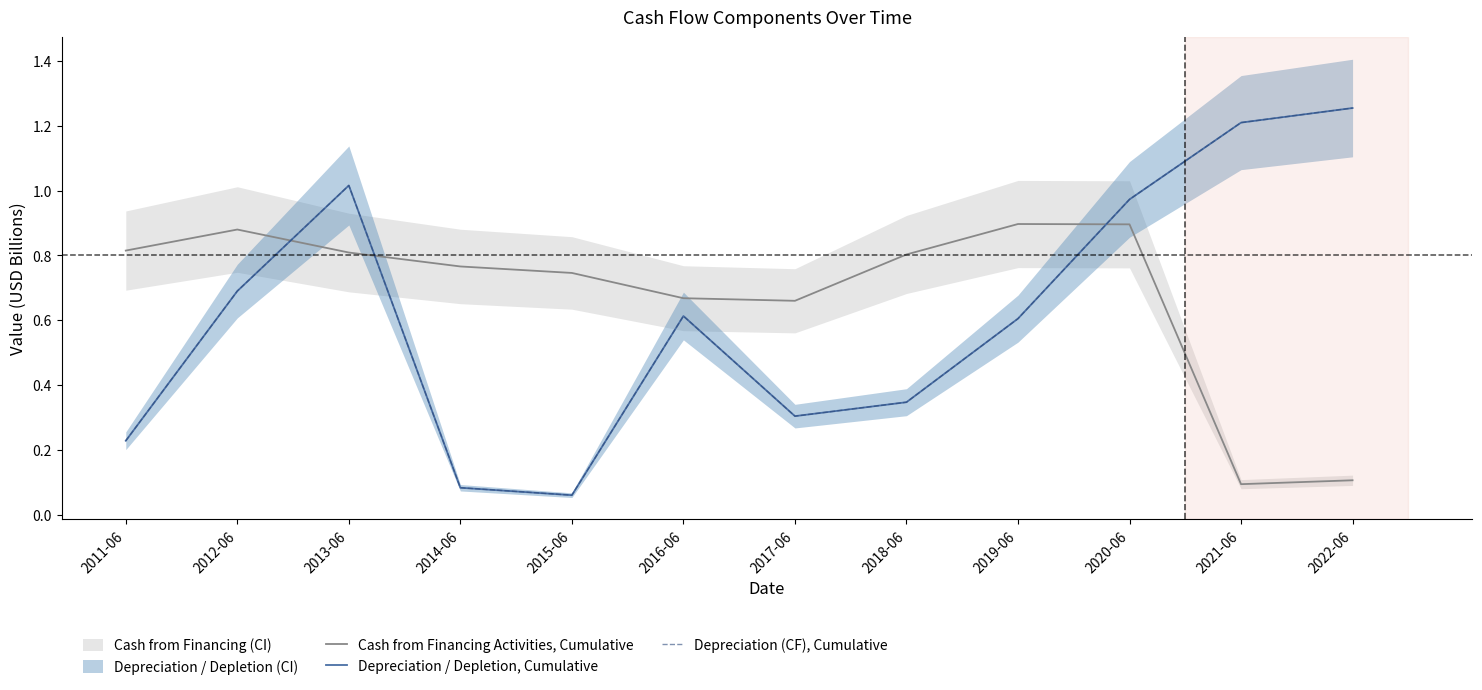

What is the highest value of the Cash from Financing Activities, Cumulative series?

0.9